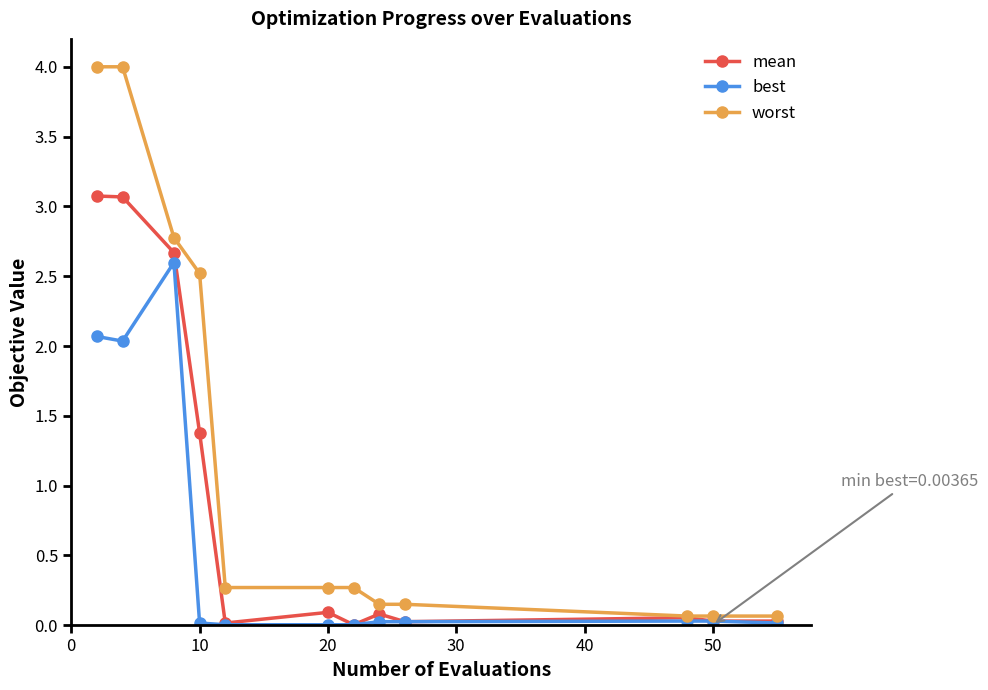

Which series has the largest range (max minus min)?

worst